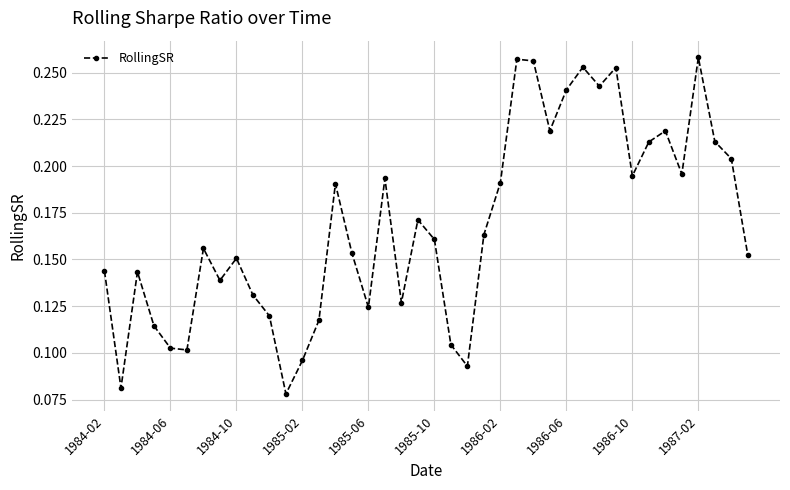

How many interior local valleys (lower than both neighbors) does the data have?

11